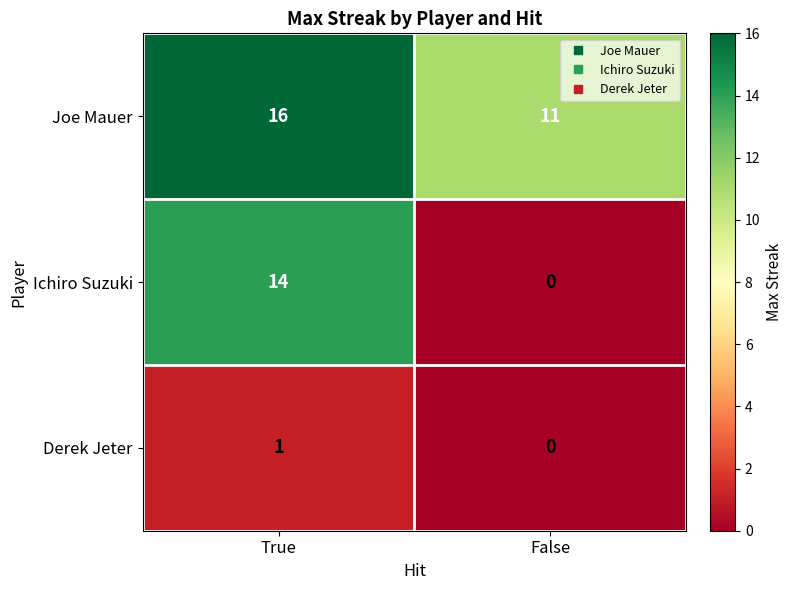

Which category has the highest value in the Ichiro Suzuki series?

True